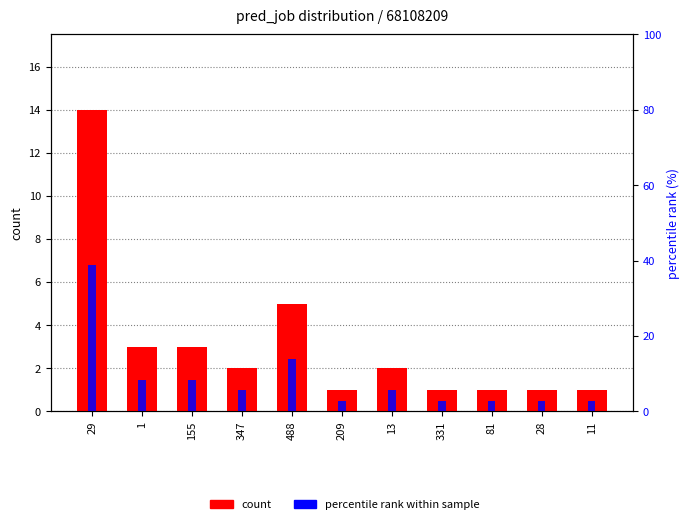

The value of percentile rank within sample at 209 is 2.8. True or false?

True